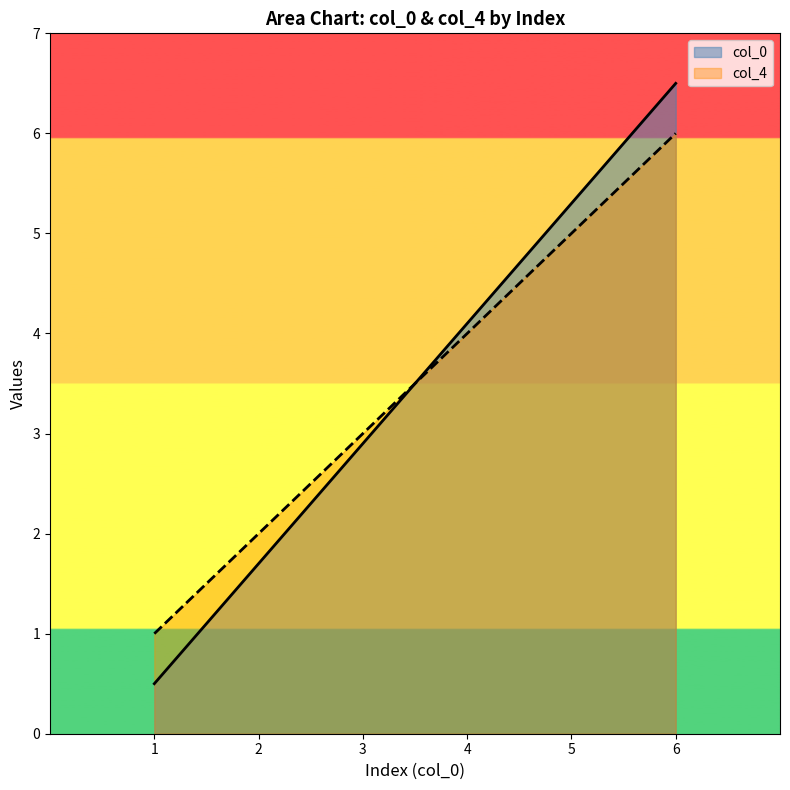

At how many categories does at least one series exceed 2?

4